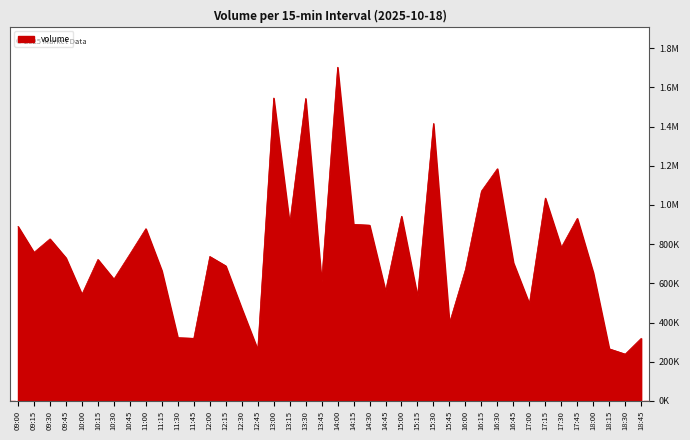

What is the label of the 34th point from the right?

10:30